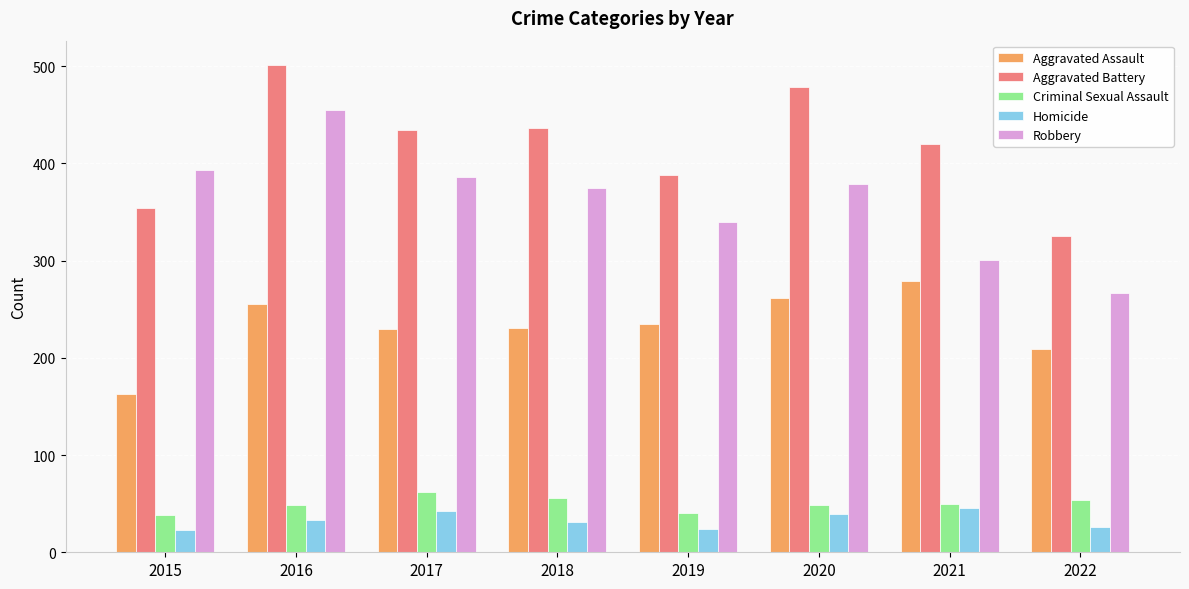

Count the number of data series in this chart.

5